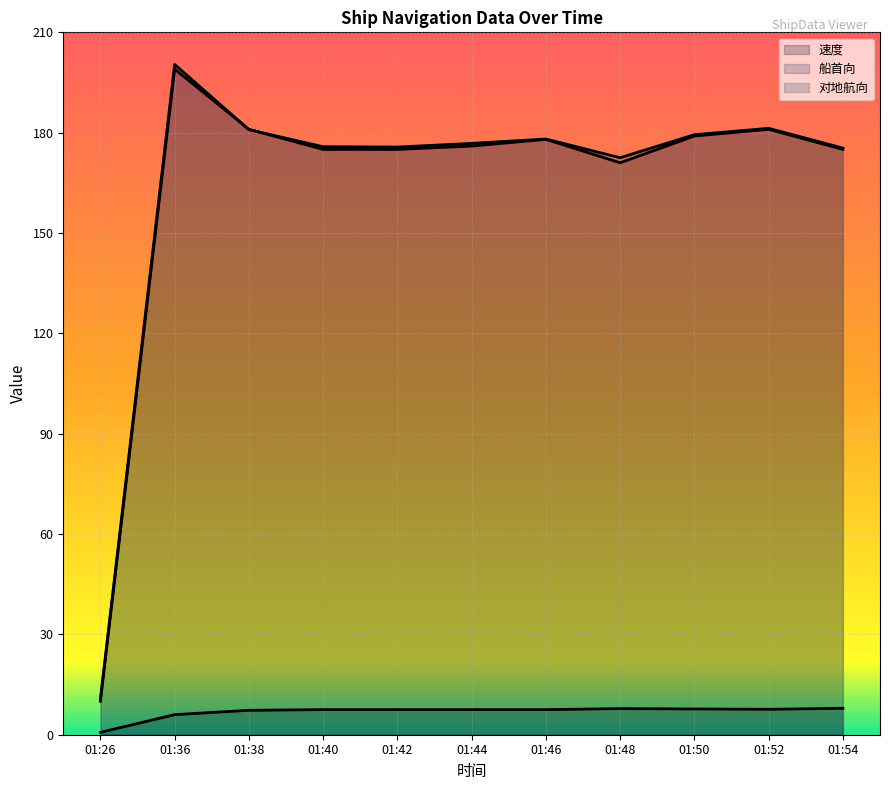

Which series has the largest total across all categories?

对地航向